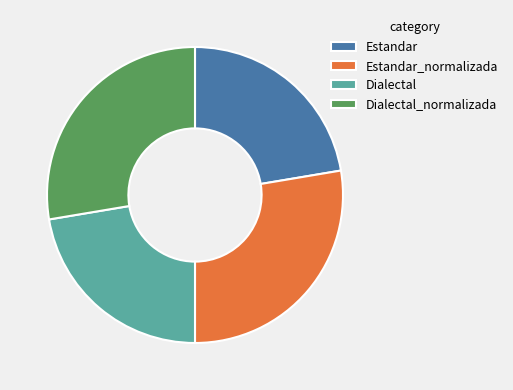

Count the number of slices in the pie.

4